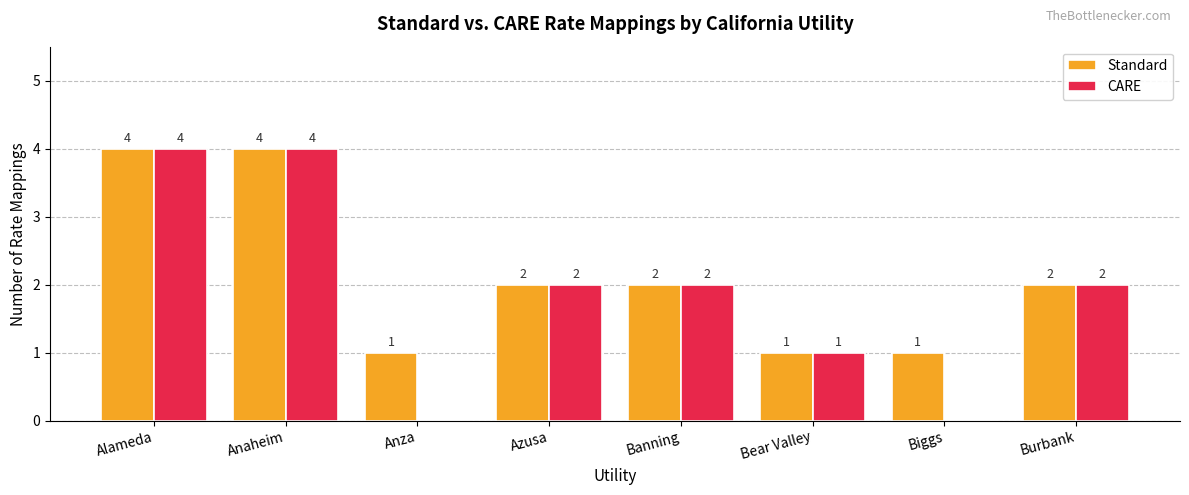

Which series has the largest total across all categories?

Standard